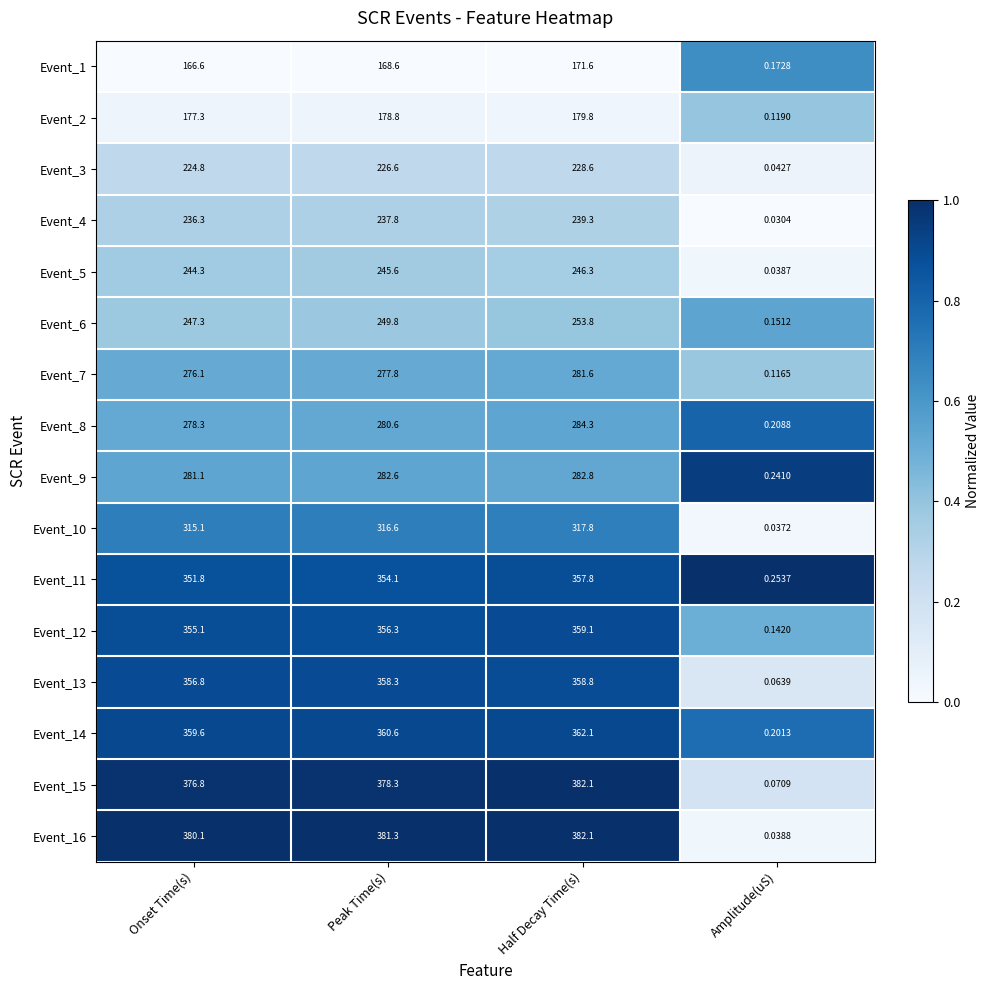

Which category has the lowest value in the Event_9 series?

Amplitude(uS)